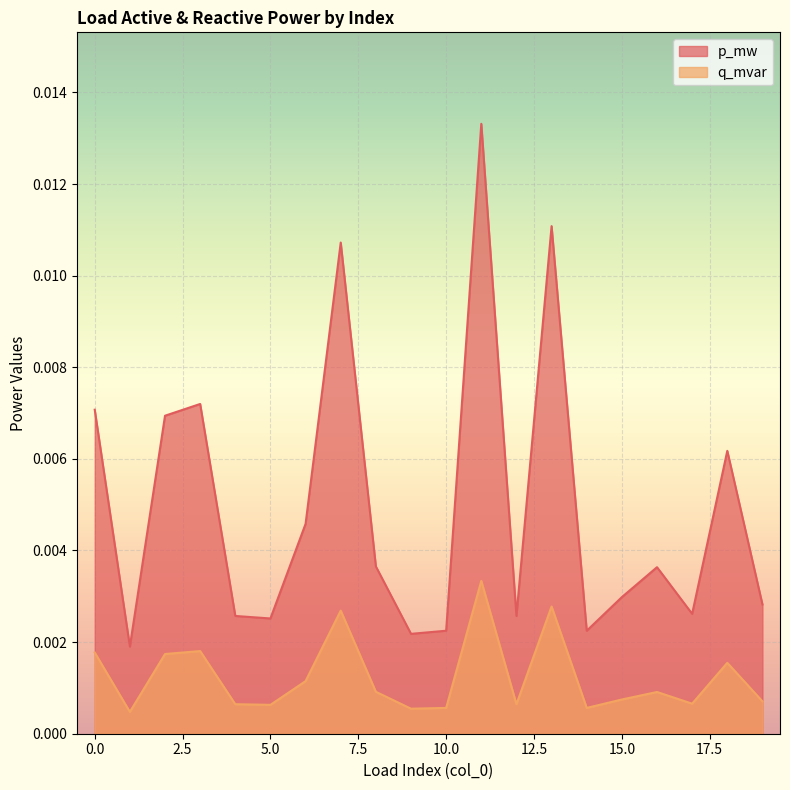

Where is the first local maximum for p_mw?

3